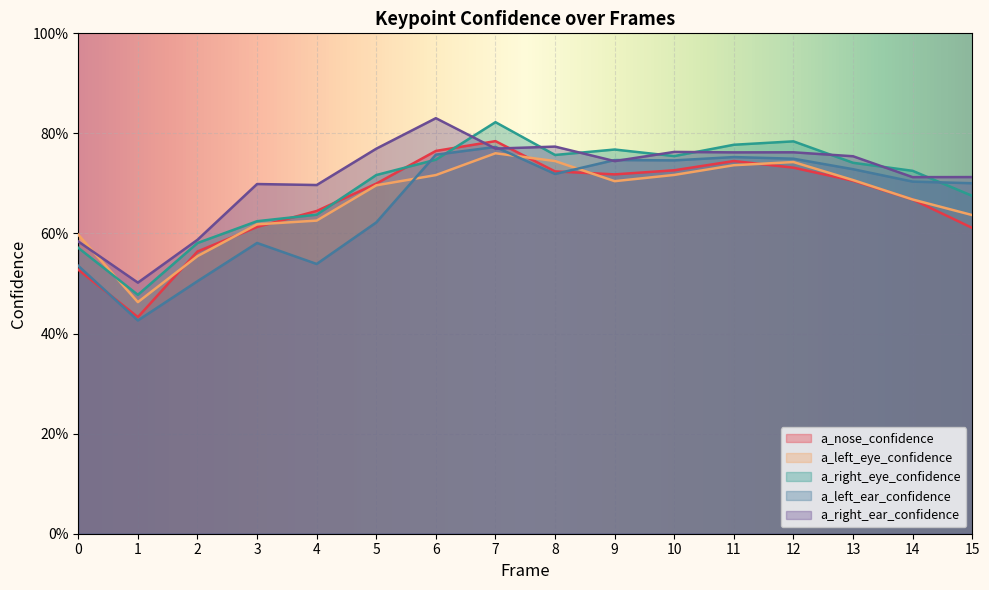

Where is the first local maximum for a_right_ear_confidence?

3